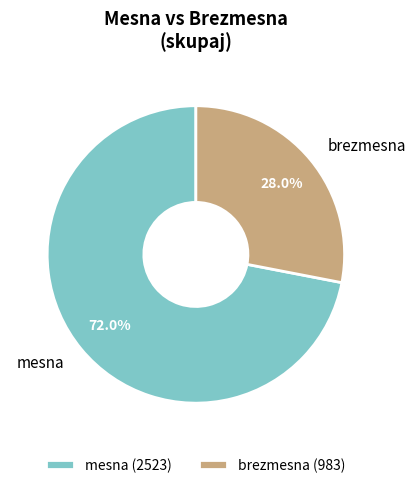

Which category accounts for the majority?

mesna